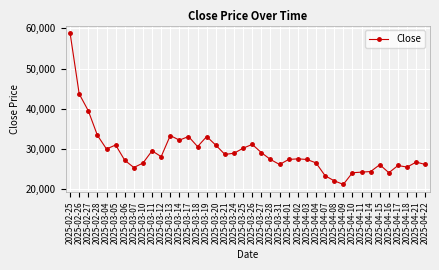

At which category does the data reach its first local valley?

2025-03-04